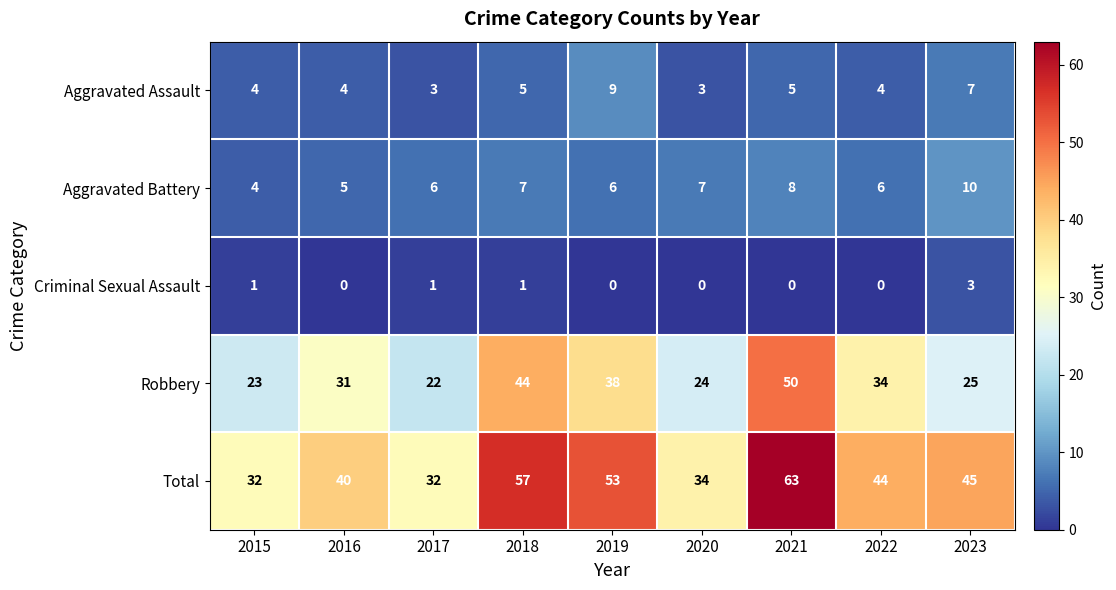

Rank the series at 2023 from lowest to highest value.

Criminal Sexual Assault, Aggravated Assault, Aggravated Battery, Robbery, Total